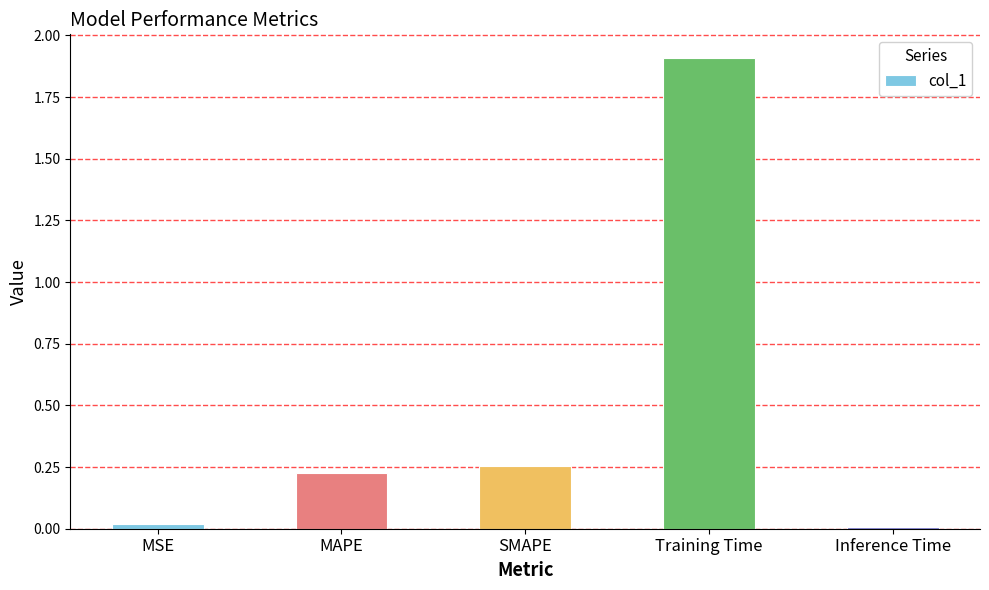

How many bars are there in total?

5